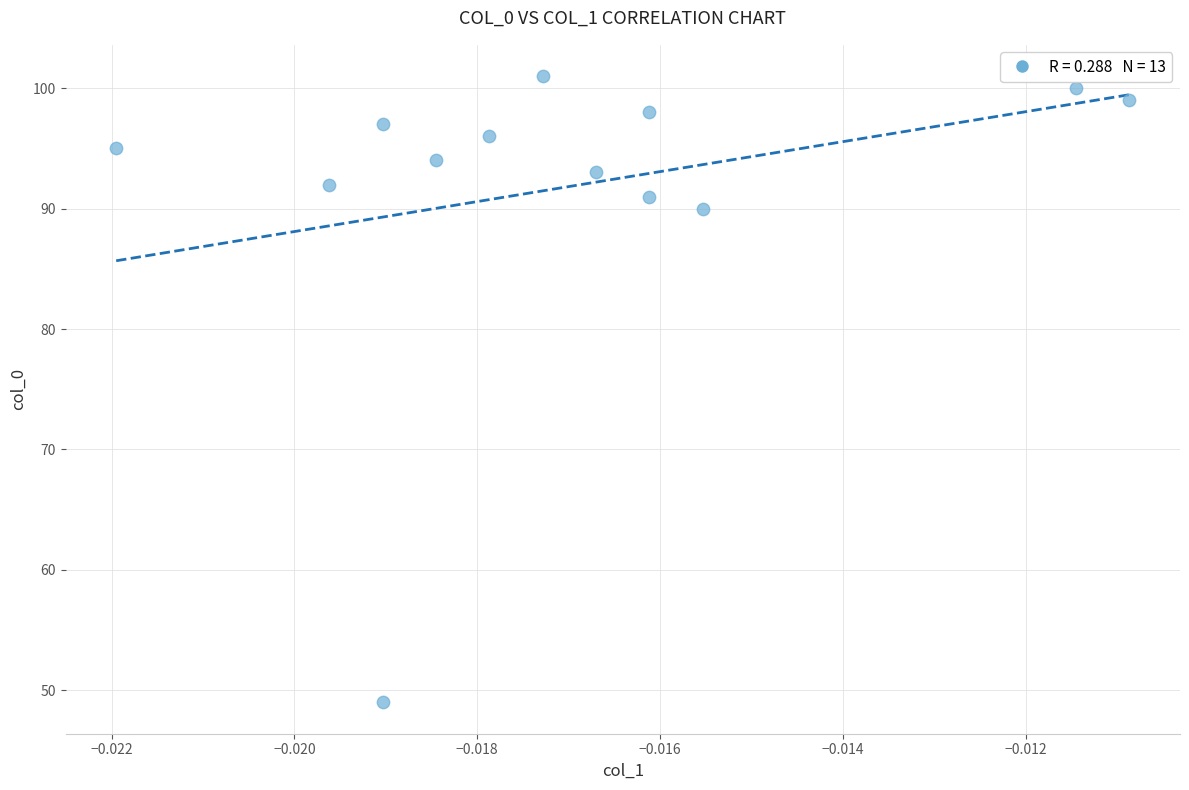

What is the range of Y values (max minus min)?

52